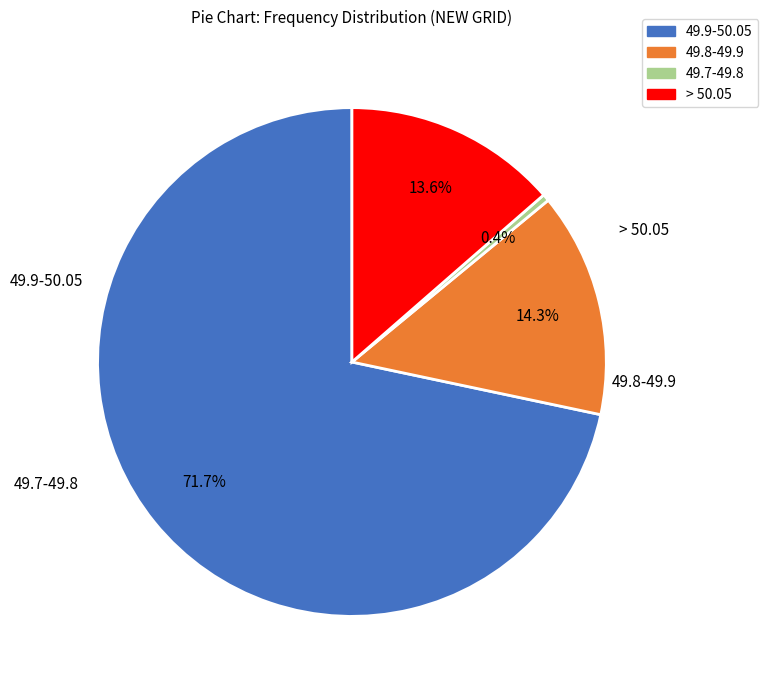

Combined, what portion of the pie is 49.7-49.8 and > 50.05?

14.0%